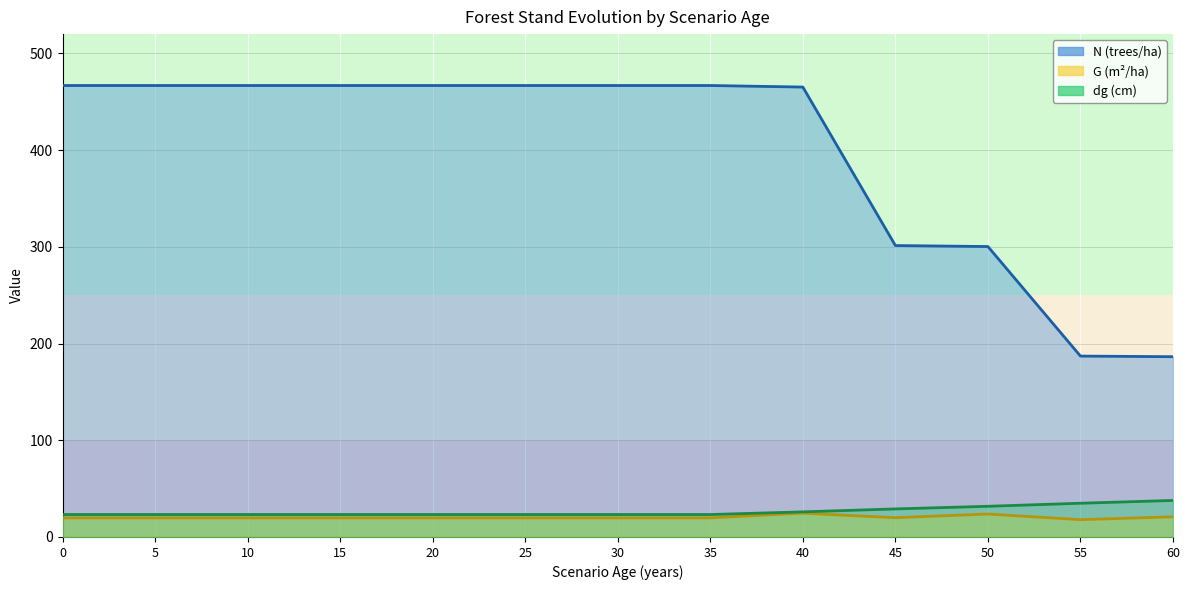

The G series shows 42.7 at 40. True or false?

False